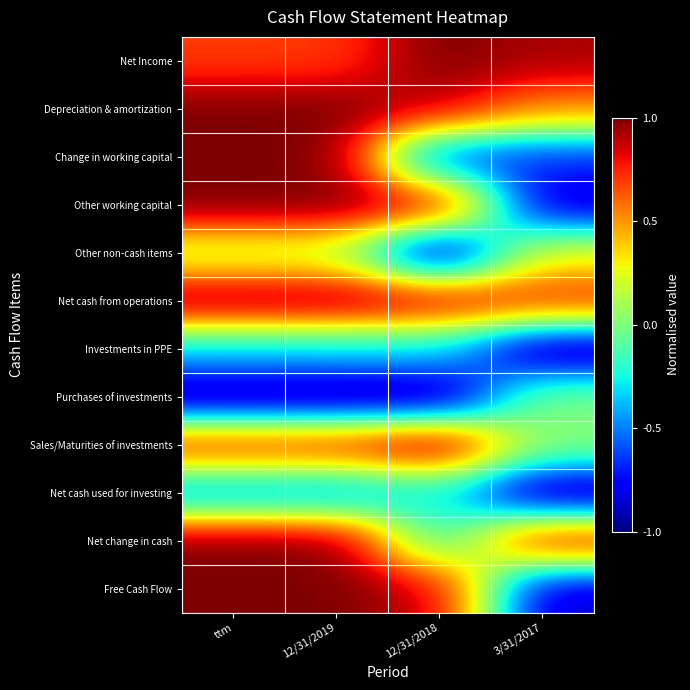

At which category is the sum across all series the highest?

ttm